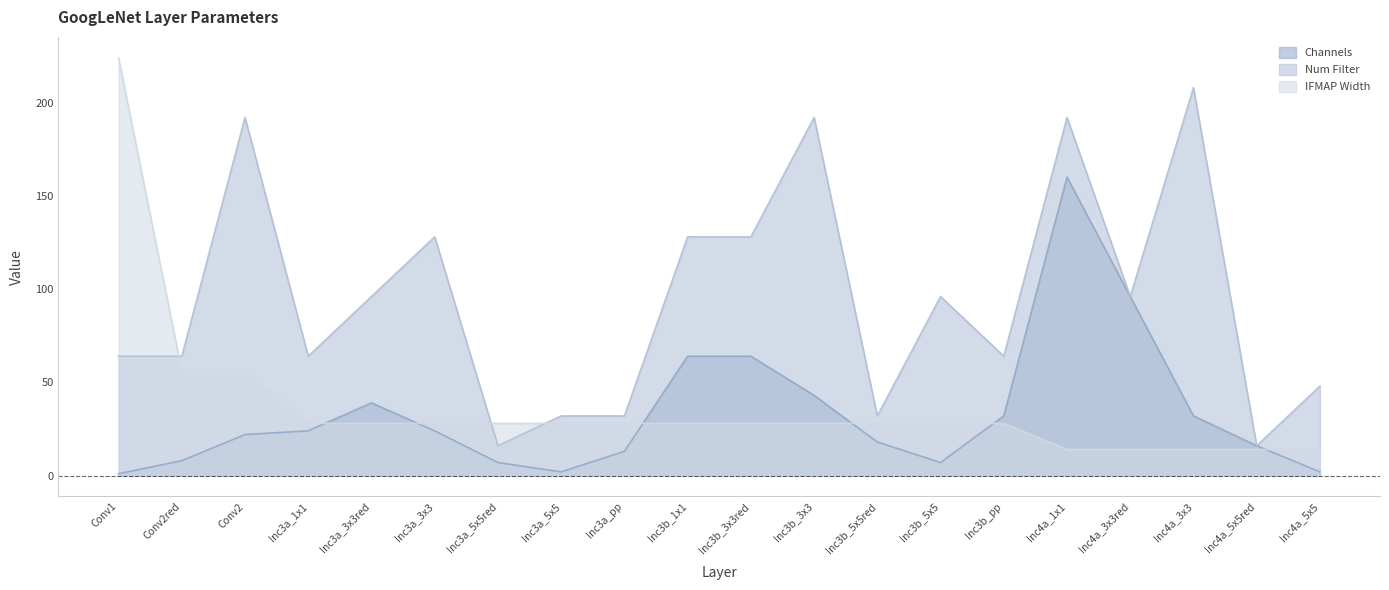

At which category does the chart reach its minimum across all series?

Conv1